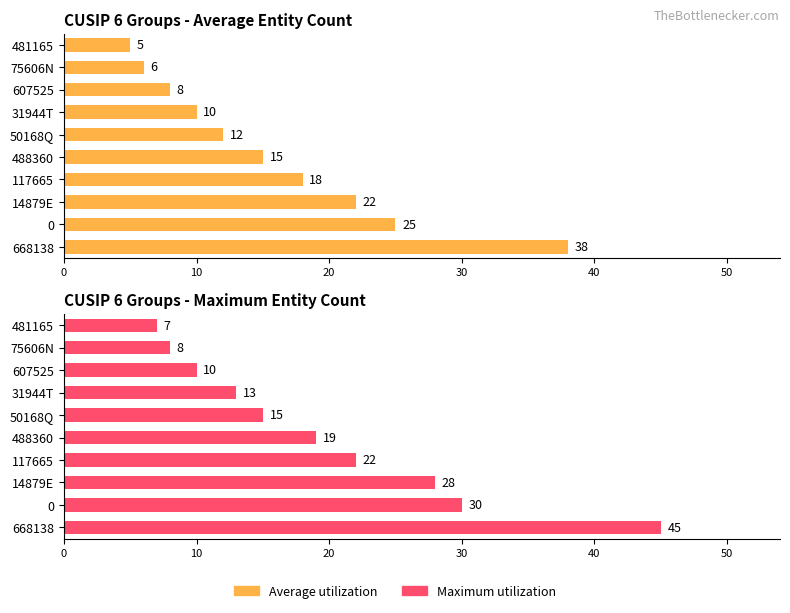

At 481165, list the series in order from largest to smallest.

Maximum utilization, Average utilization